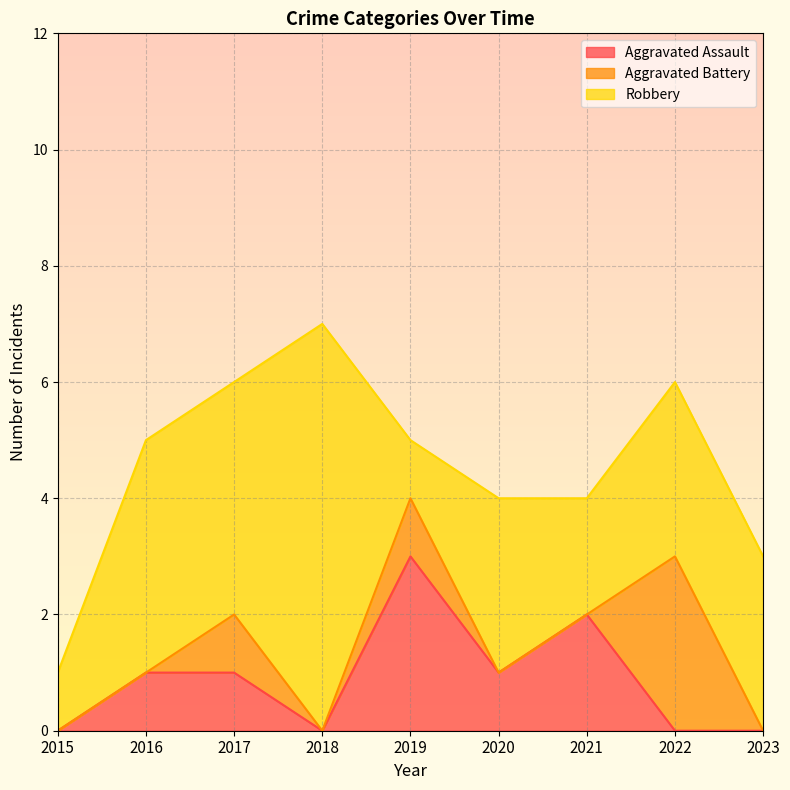

Reading right to left, what are all the values shown in this chart?

Aggravated Assault: 0	0	2	1	3	0	1	1	0
Aggravated Battery: 0	3	0	0	1	0	1	0	0
Robbery: 3	3	2	3	1	7	4	4	1